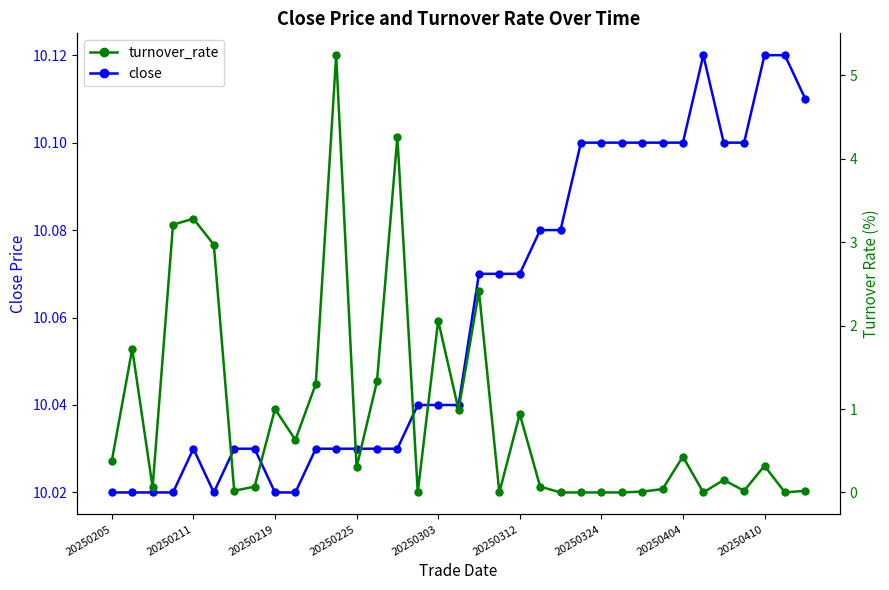

Which series has the largest total across all categories?

close